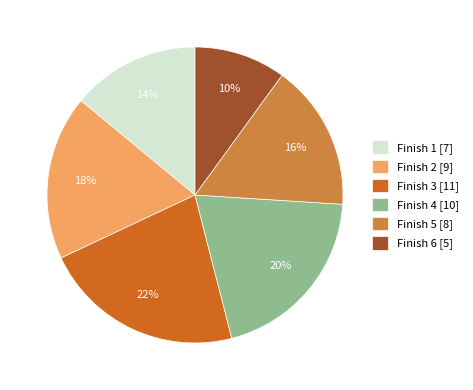

To the nearest percent, what percentage of the pie is Finish 6 [5]?

10%